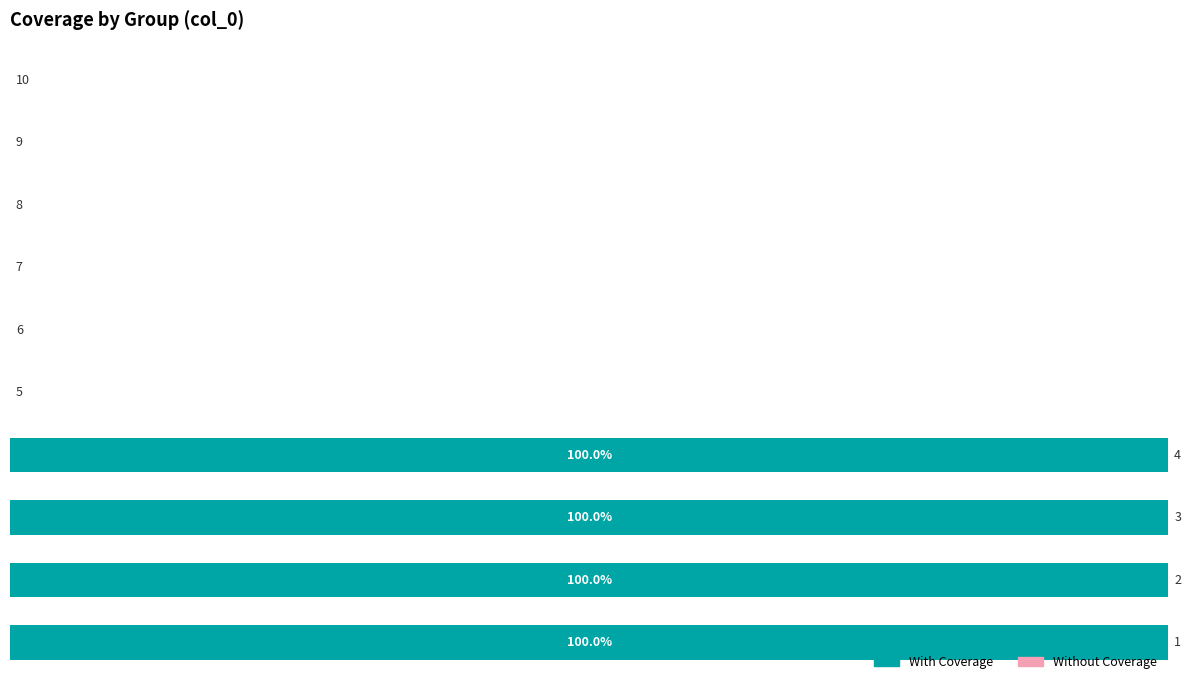

Are the bars horizontal?

Yes